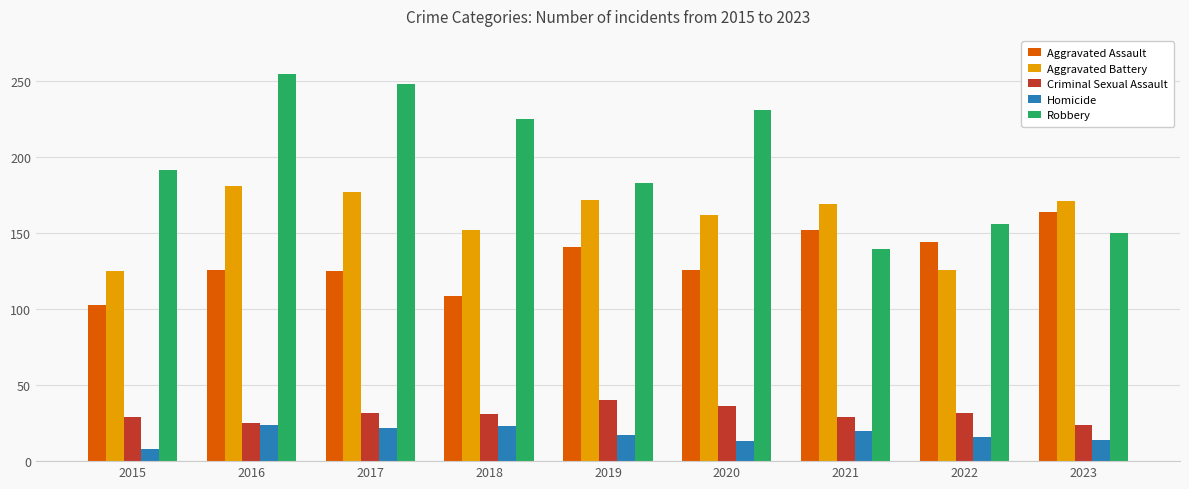

Where is Aggravated Battery nearest to the value 153?

2018